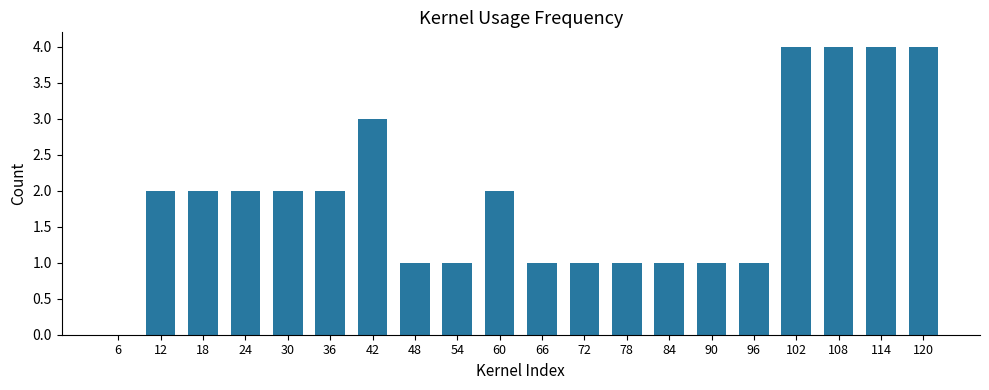

What is the sum of all values?

39